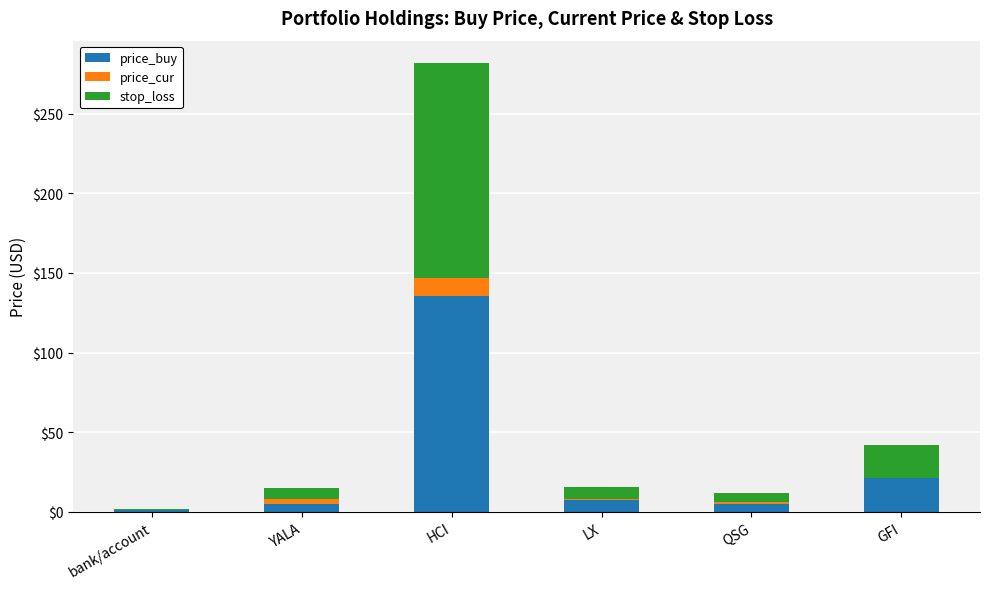

Which series has the widest spread of values?

price_buy